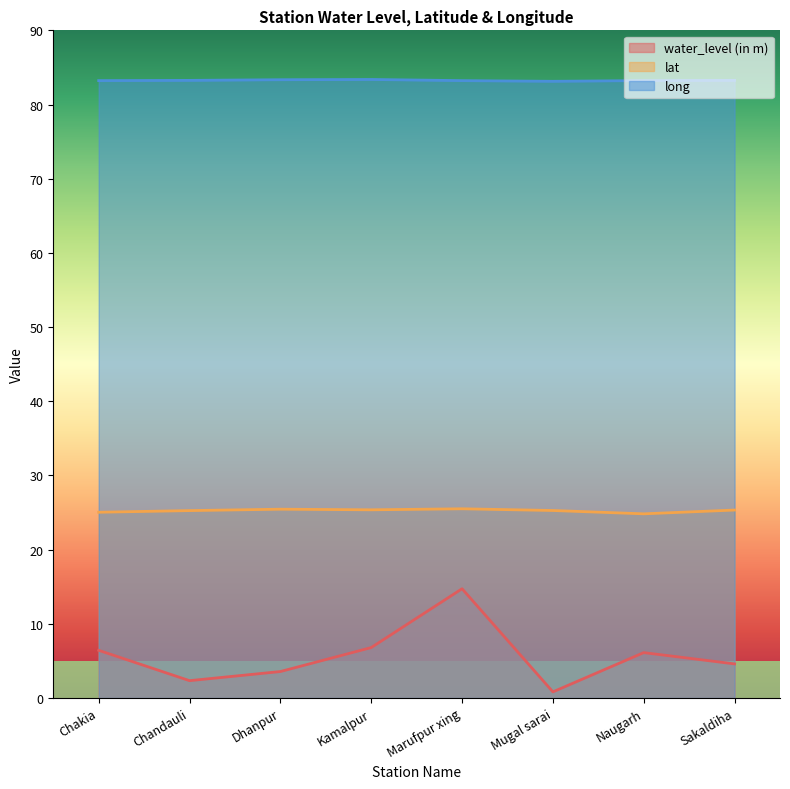

Rank the series by their average value, from lowest to highest.

water_level (in m), lat, long